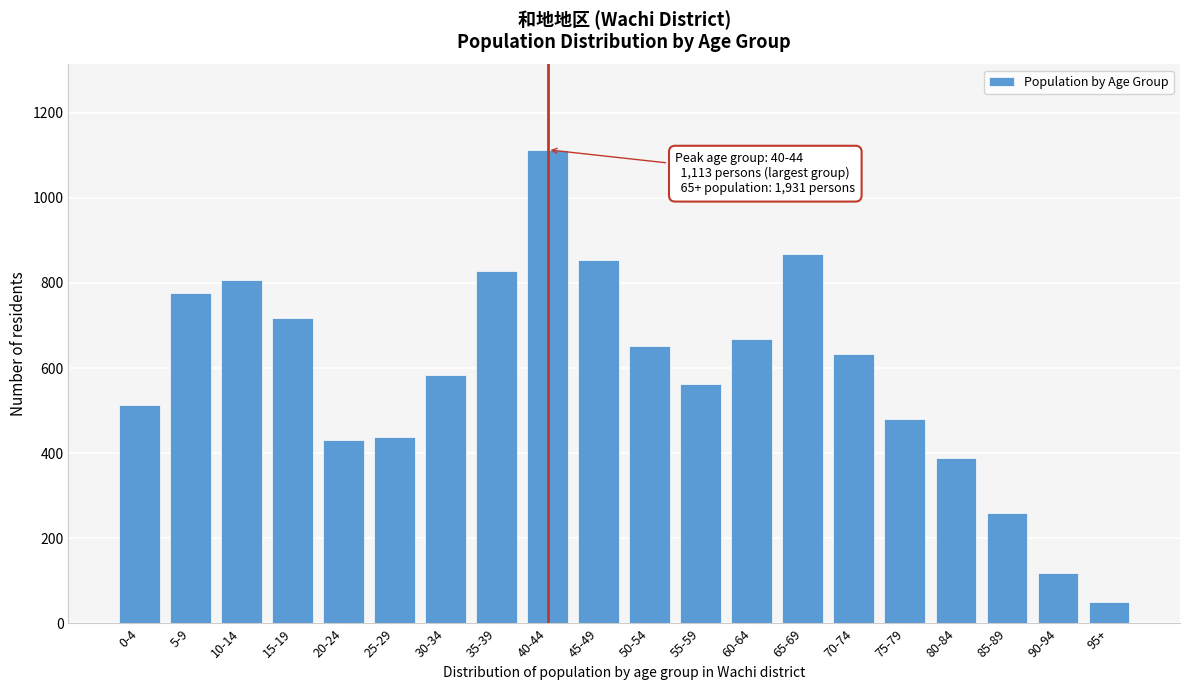

Reading left to right, list all the values displayed in this chart.

513	777	806	717	431	439	585	827	1113	855	651	563	669	867	633	480	390	259	119	50